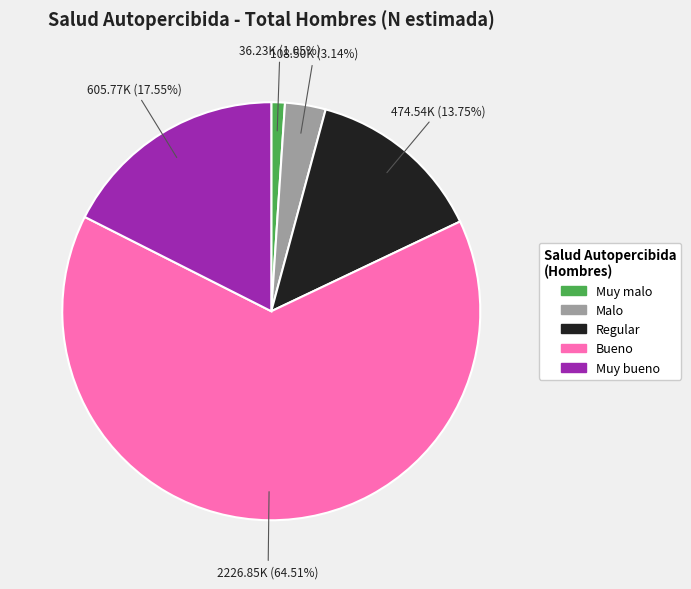

To the nearest percent, what is the average slice percentage?

20%